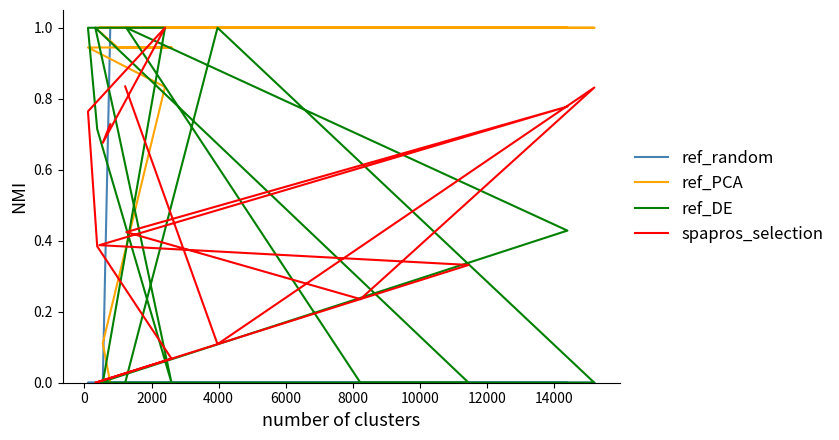

How many values in spapros_selection are above zero?

15